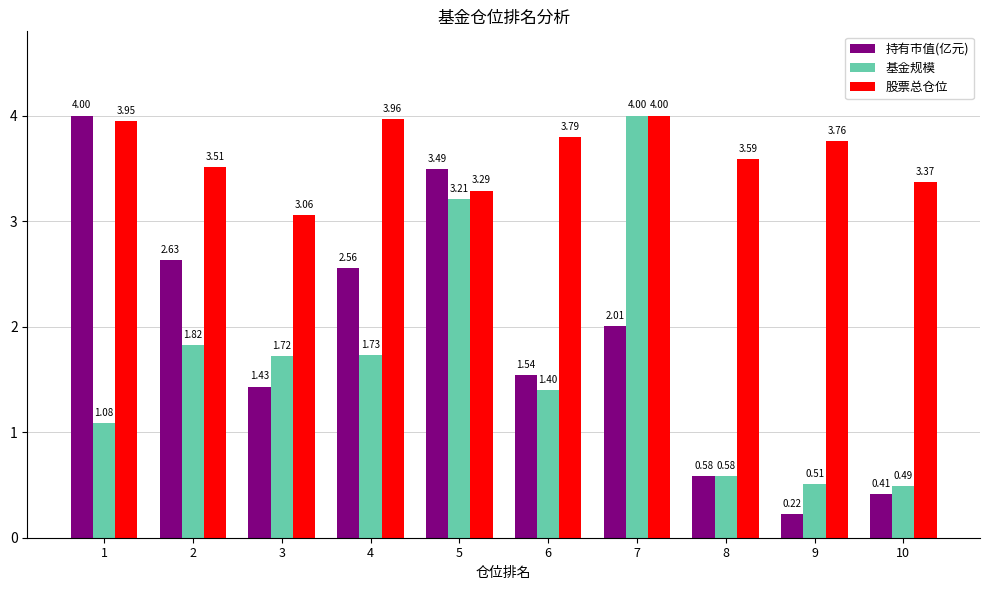

Is the value of 股票总仓位 at 8 greater than the value of 基金规模 at 1?

Yes